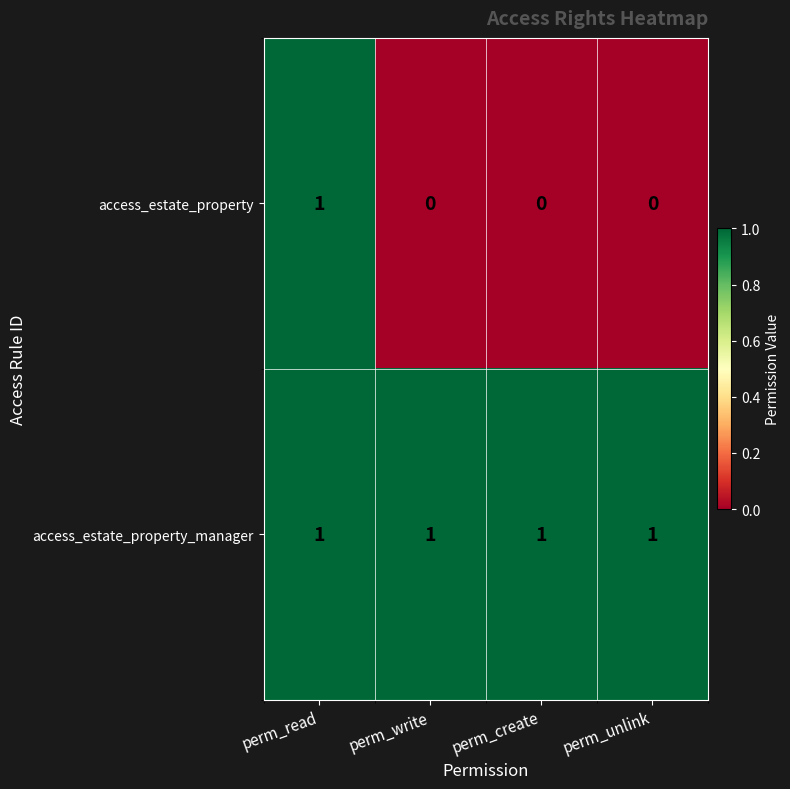

Reading left to right, what are all the values shown in this chart?

access_estate_property: perm_read=1	perm_write=0	perm_create=0	perm_unlink=0
access_estate_property_manager: perm_read=1	perm_write=1	perm_create=1	perm_unlink=1